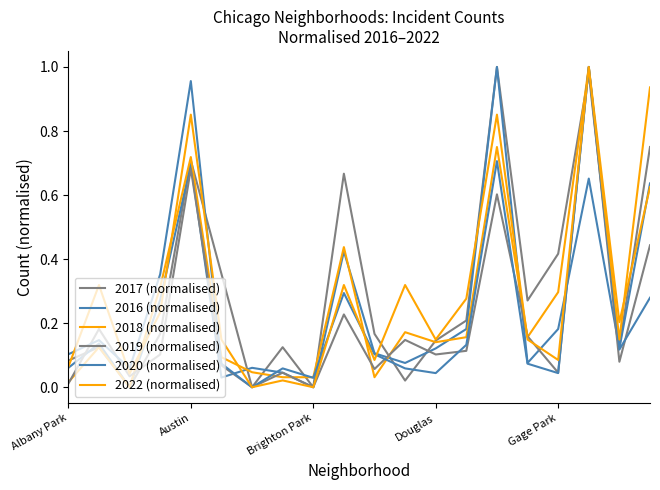

What is the sum of all 2020 (normalised) values?

4.6